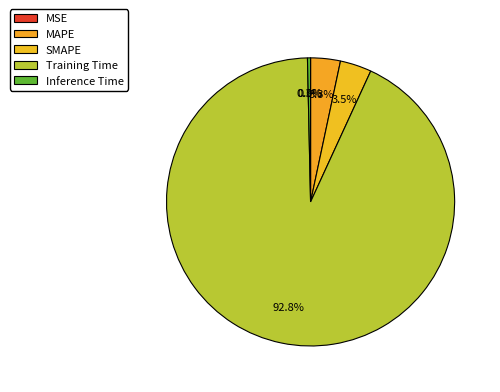

Combined, do MAPE and Inference Time account for over 50%?

No